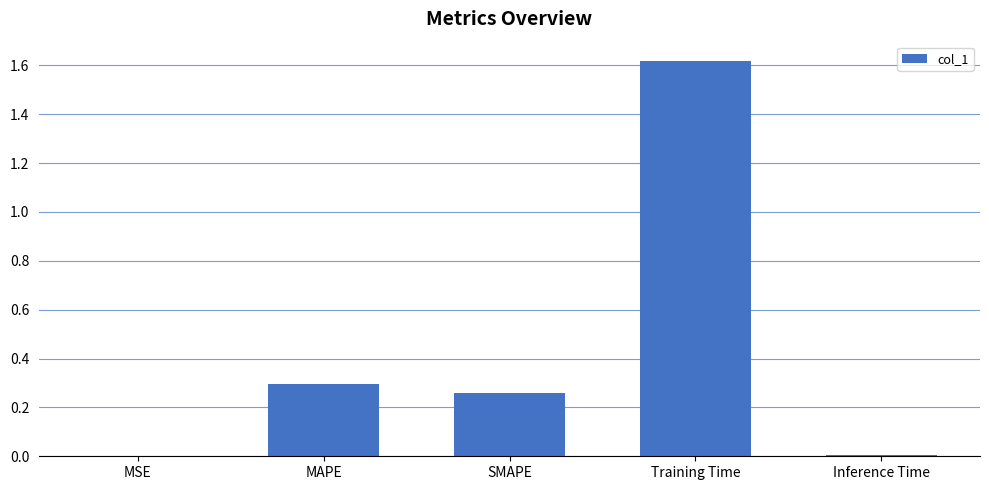

Which has a higher value, MSE or SMAPE?

SMAPE